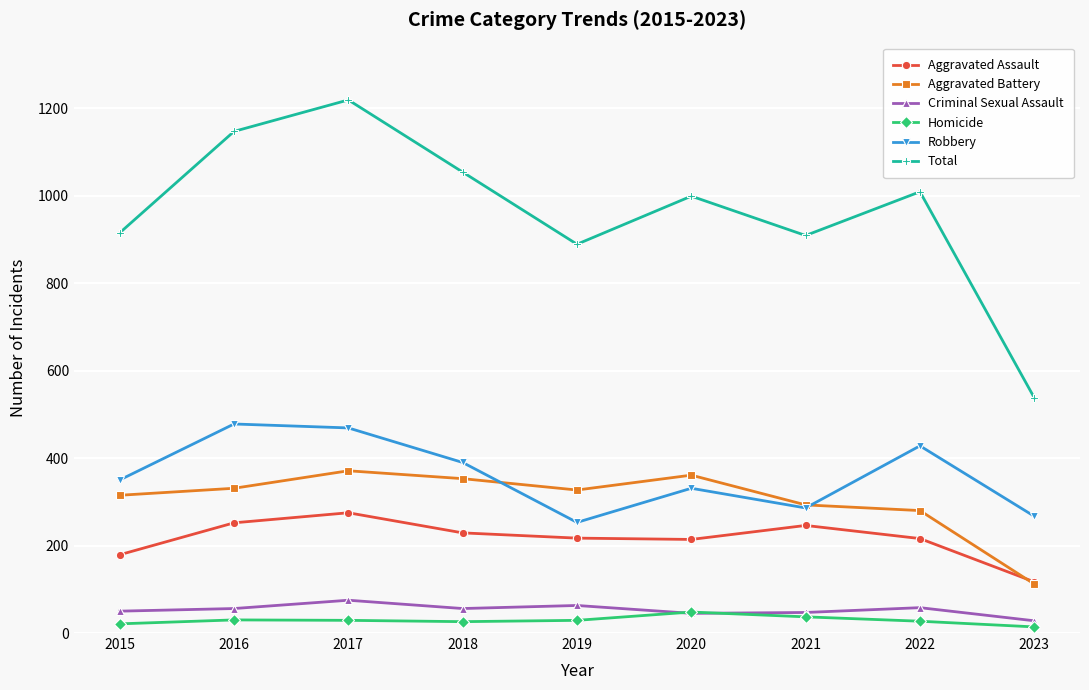

What value does the Aggravated Assault series have at 2016?

252